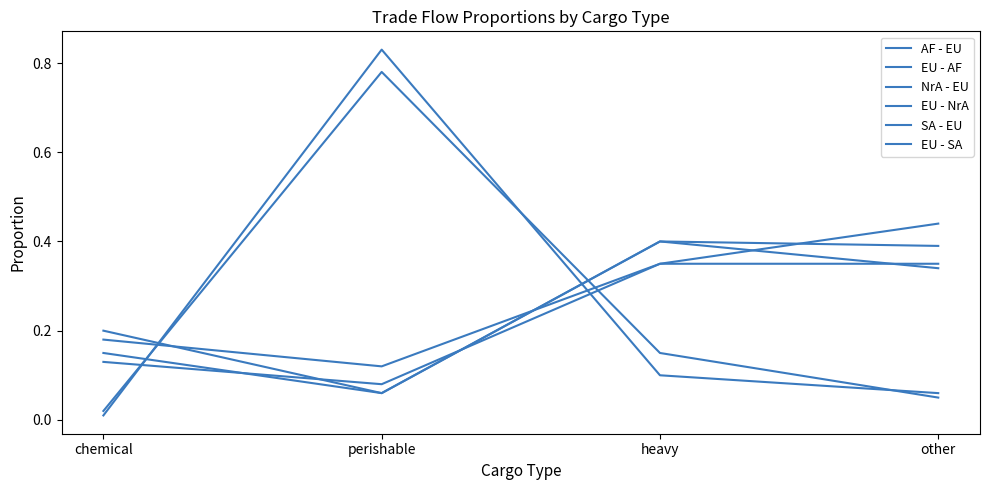

Does the chart display data point markers on the line(s)?

No